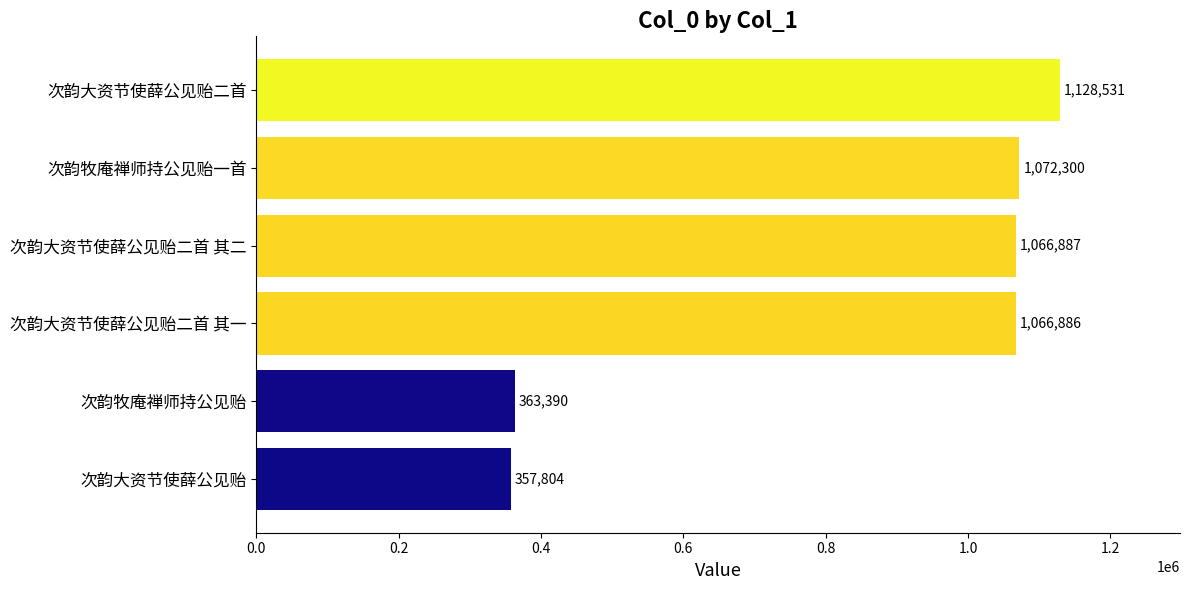

Rank the categories by value from highest to lowest.

次韵大资节使薛公见贻二首, 次韵牧庵禅师持公见贻一首, 次韵大资节使薛公见贻二首 其二, 次韵大资节使薛公见贻二首 其一, 次韵牧庵禅师持公见贻, 次韵大资节使薛公见贻